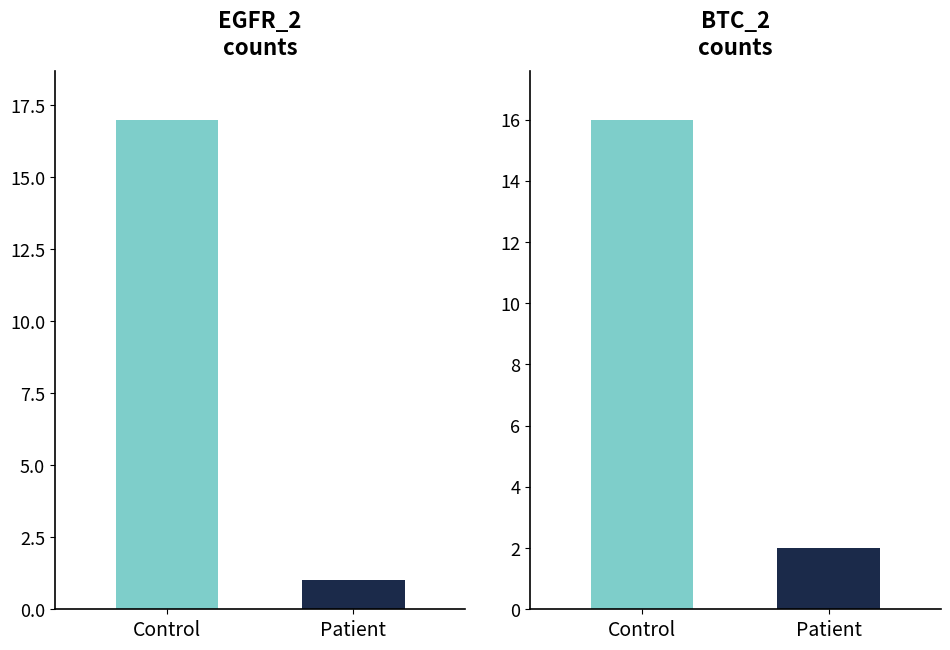

Which category has the lowest value in the EGFR_2 series?

Patient